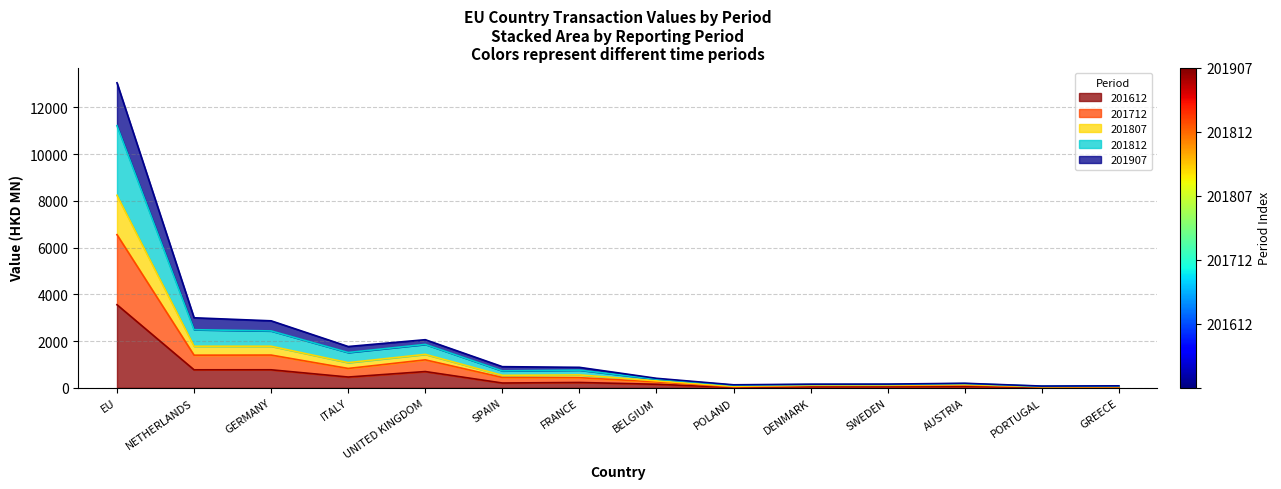

At how many categories does at least one series exceed 10776?

1